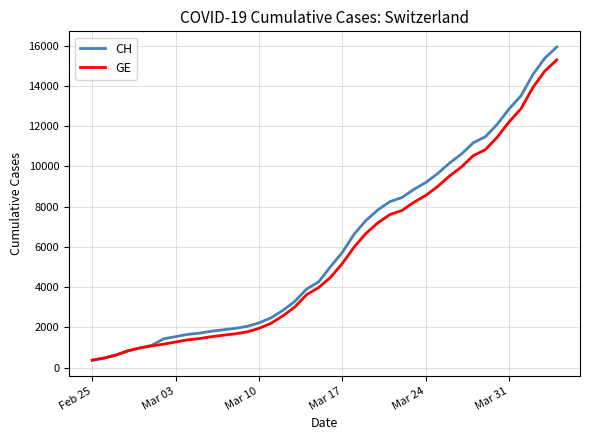

How many categories are shown in the chart?

40